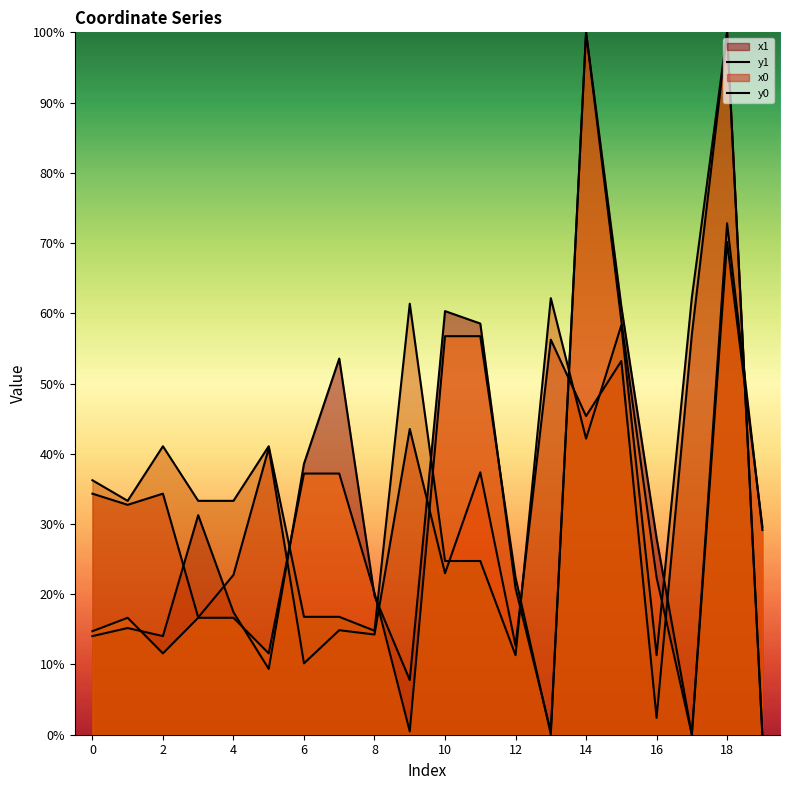

What is the sum of all x0 values?

602.1